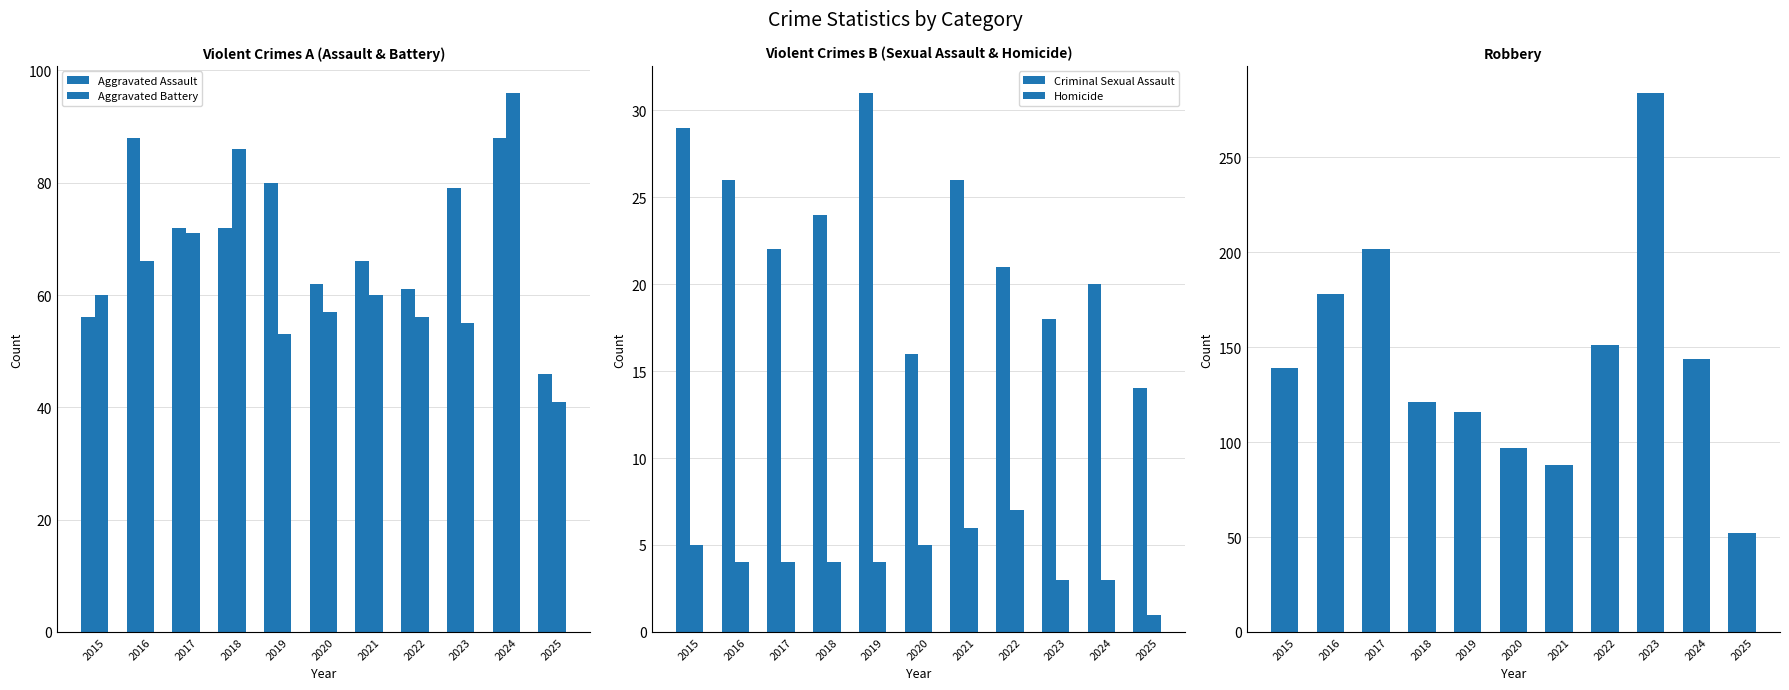

List the series in order of their peak value, highest first.

Robbery, Aggravated Battery, Aggravated Assault, Criminal Sexual Assault, Homicide